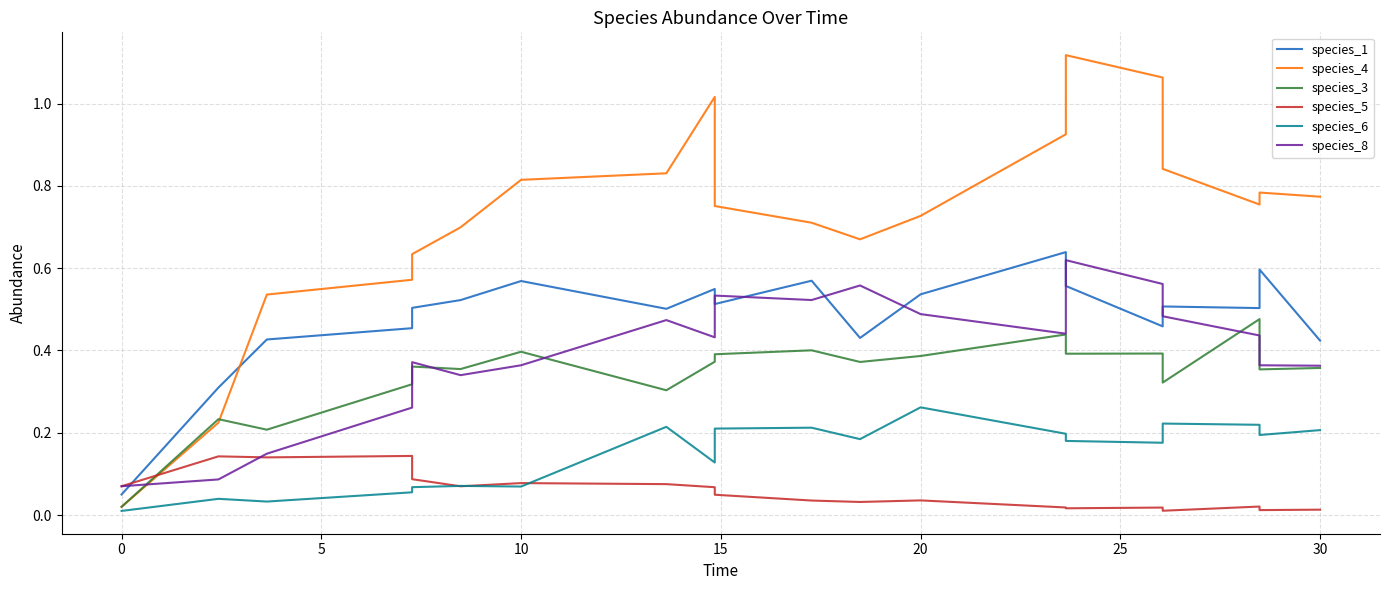

What is the lowest value of the species_1 series?

0.1